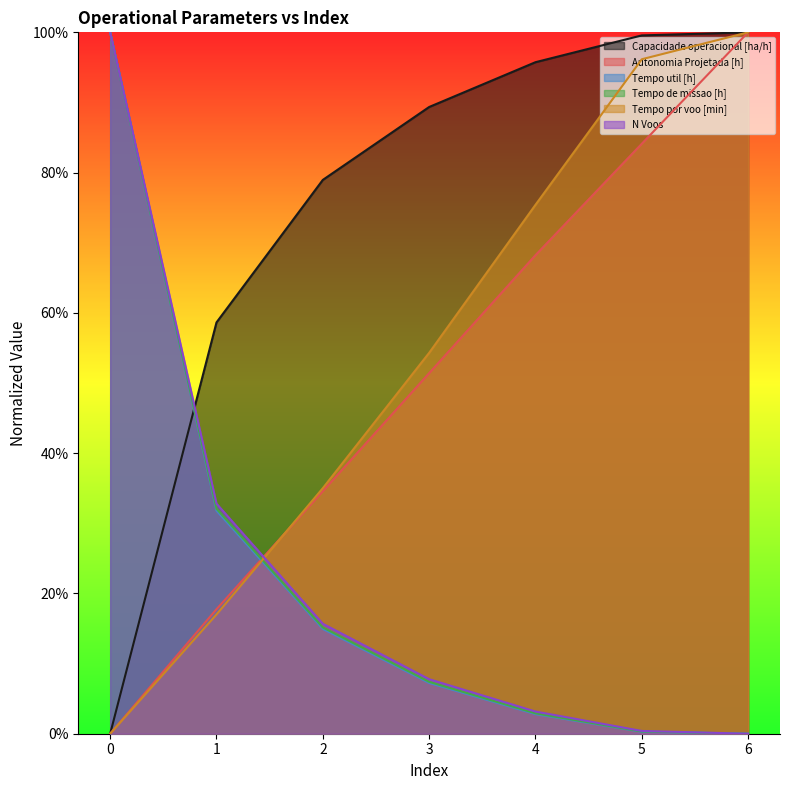

Which series changed the most between 1 and 2?

Capacidade operacional [ha/h]